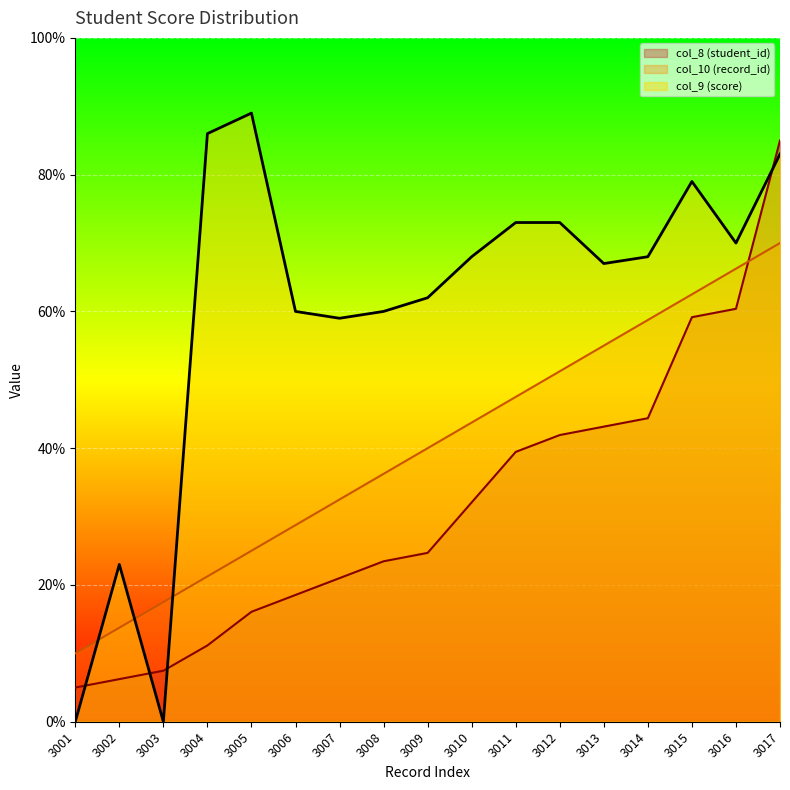

The col_10 (record_id) series shows 66.2 at 3016. True or false?

True